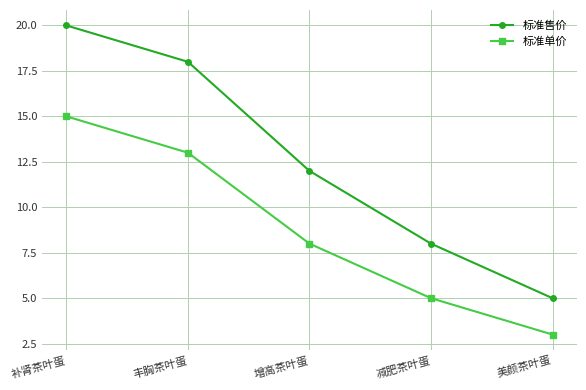

List the labels in order of 标准单价 value, smallest first.

美颜茶叶蛋, 减肥茶叶蛋, 增高茶叶蛋, 丰胸茶叶蛋, 补肾茶叶蛋